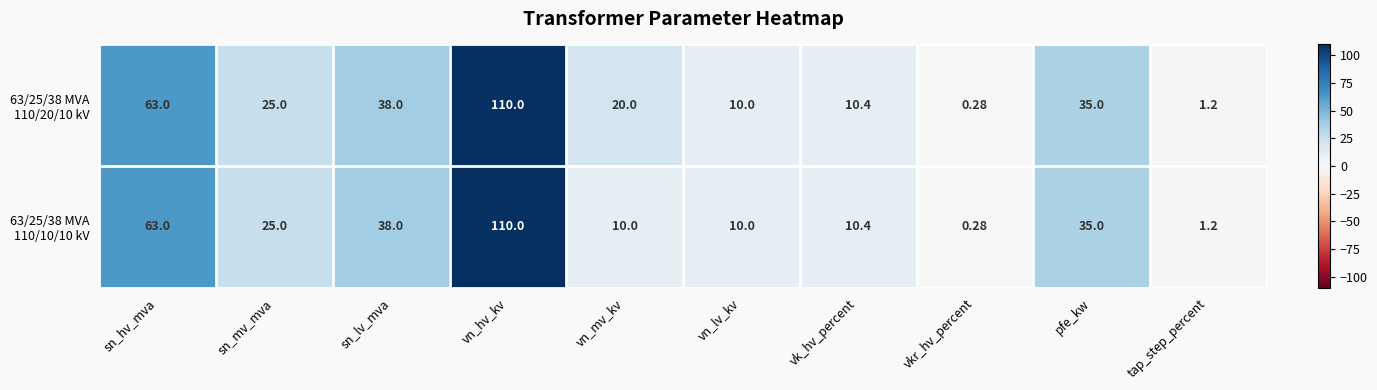

At which category is the sum across all series the highest?

vn_hv_kv